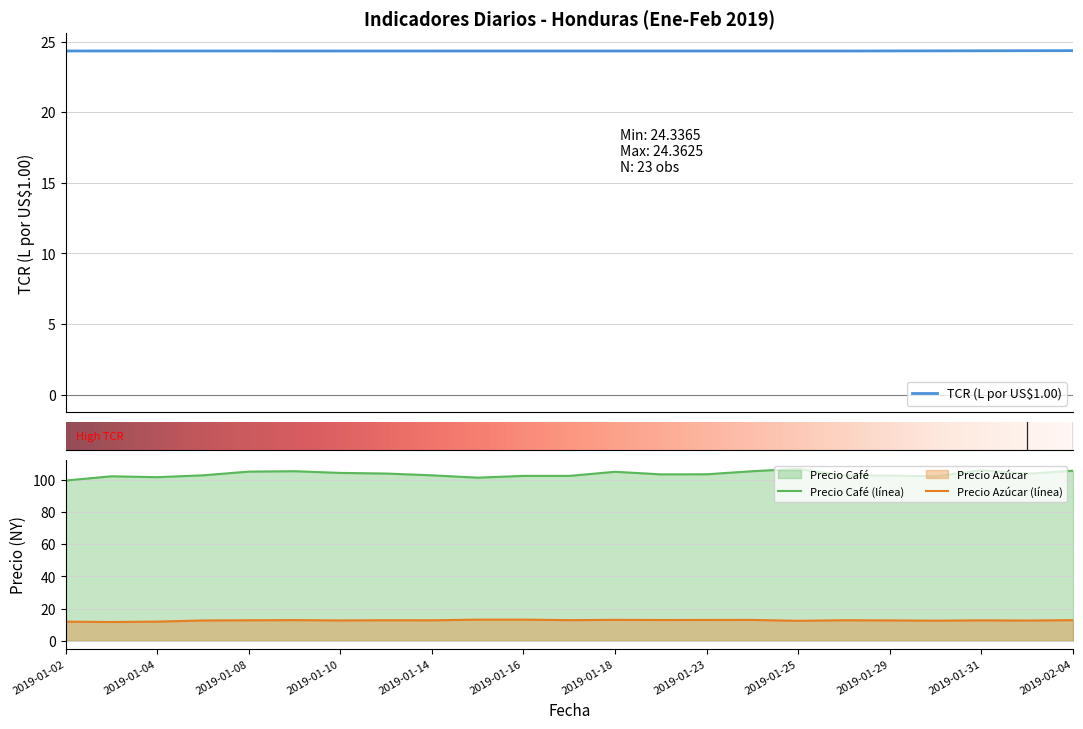

How many categories are shown in the chart?

23